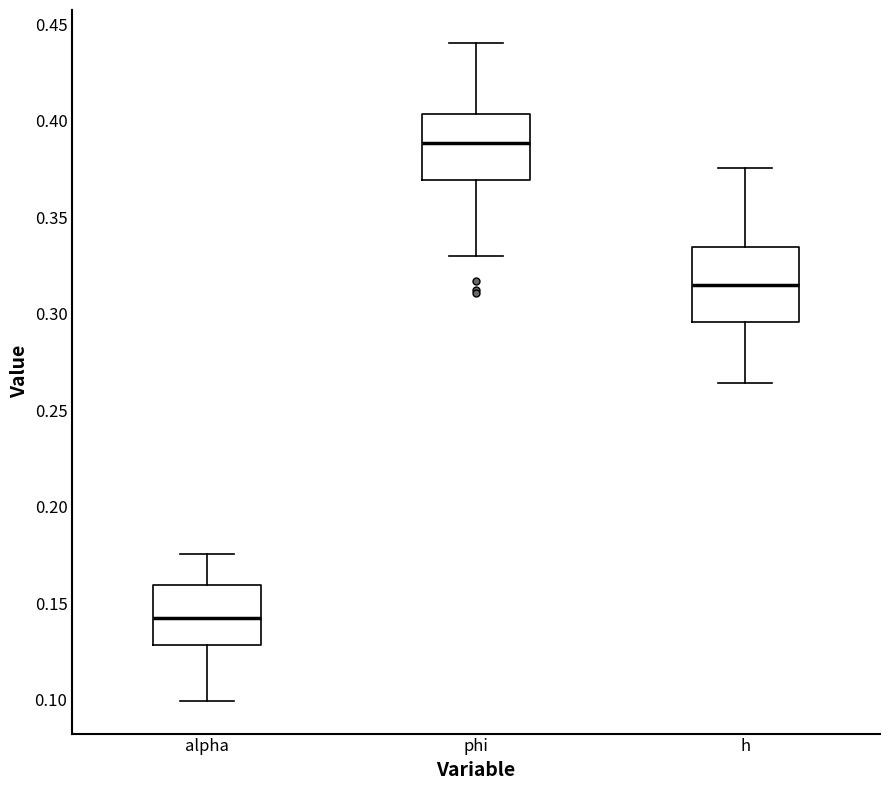

Which box has the lowest median line?

alpha